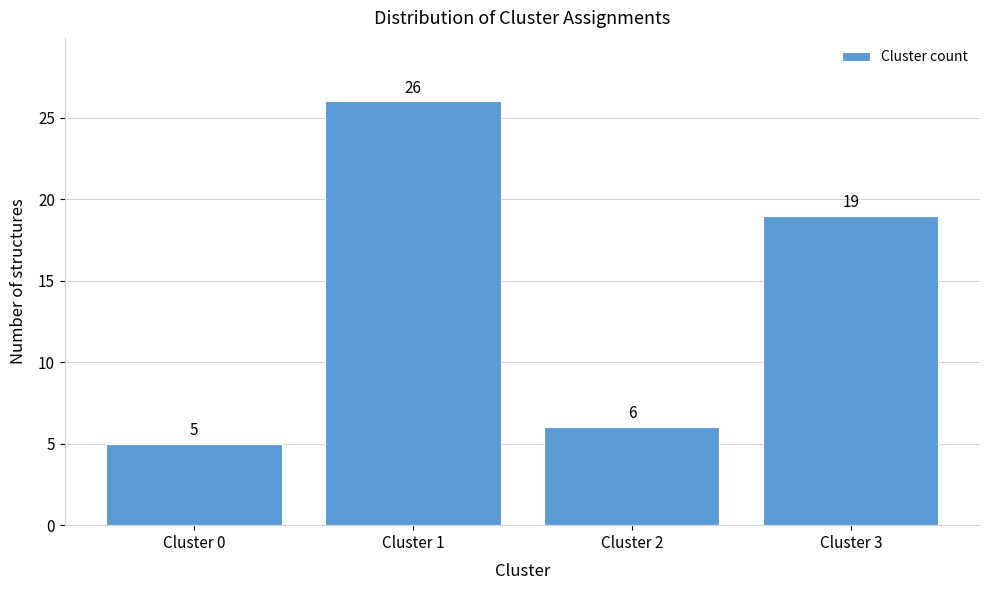

Reading left to right, what are all the values shown in this chart?

5	26	6	19